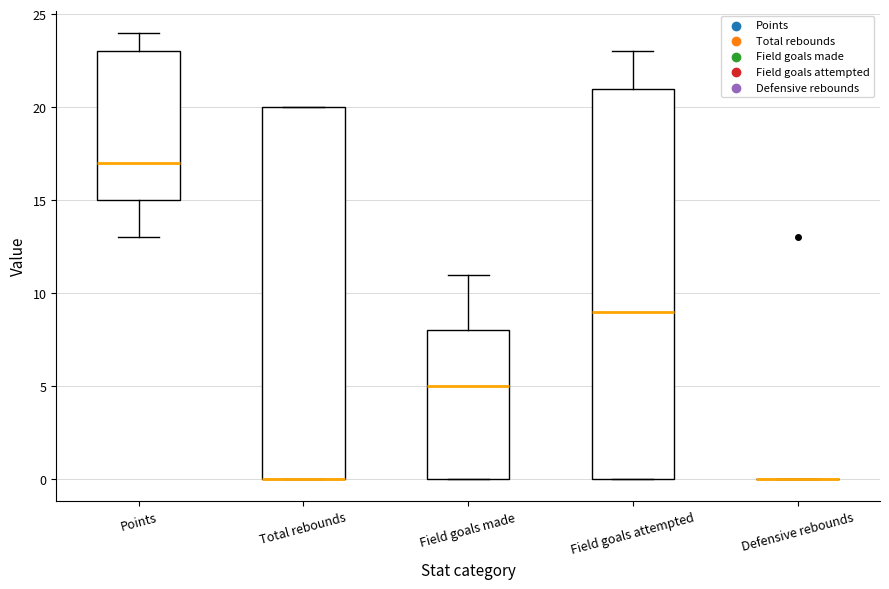

Reading left to right, read every box against the y-axis: the position of its median line, the range the box covers, and the ends of its whiskers. The values are not printed on the chart, so give them approximately, as read against the axis.

Points: median 17, box 15 to 23, whiskers 13 to 24
Total rebounds: median 0 (drawn on the box's lower edge), box 0 to 20, whiskers 0 to 20
Field goals made: median 5, box 0 to 8, whiskers 0 to 11
Field goals attempted: median 9, box 0 to 21, whiskers 0 to 23
Defensive rebounds: box collapsed to a line at 0, whiskers 0 to 0